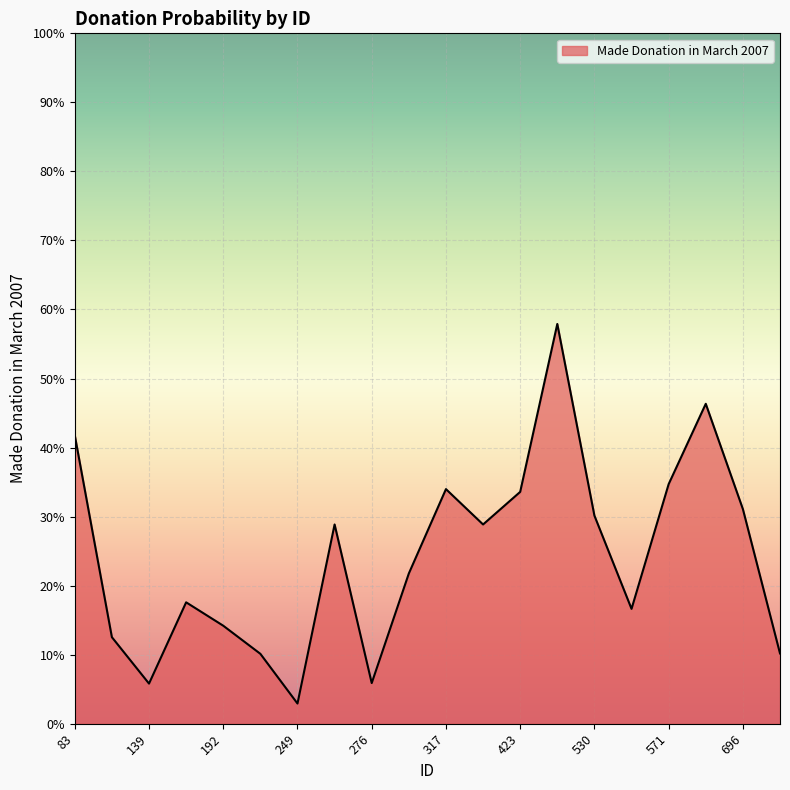

Rank the categories by value from highest to lowest.

500, 659, 83, 571, 317, 423, 696, 530, 263, 401, 303, 176, 534, 192, 129, 728, 244, 276, 139, 249